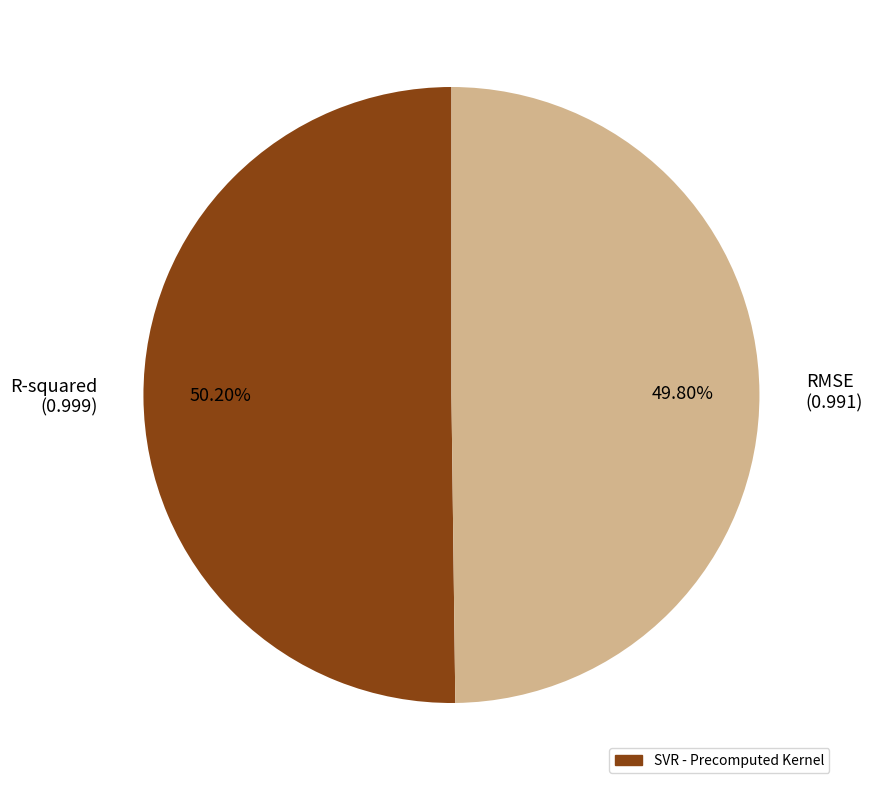

To the nearest percent, what is the average slice percentage?

50%